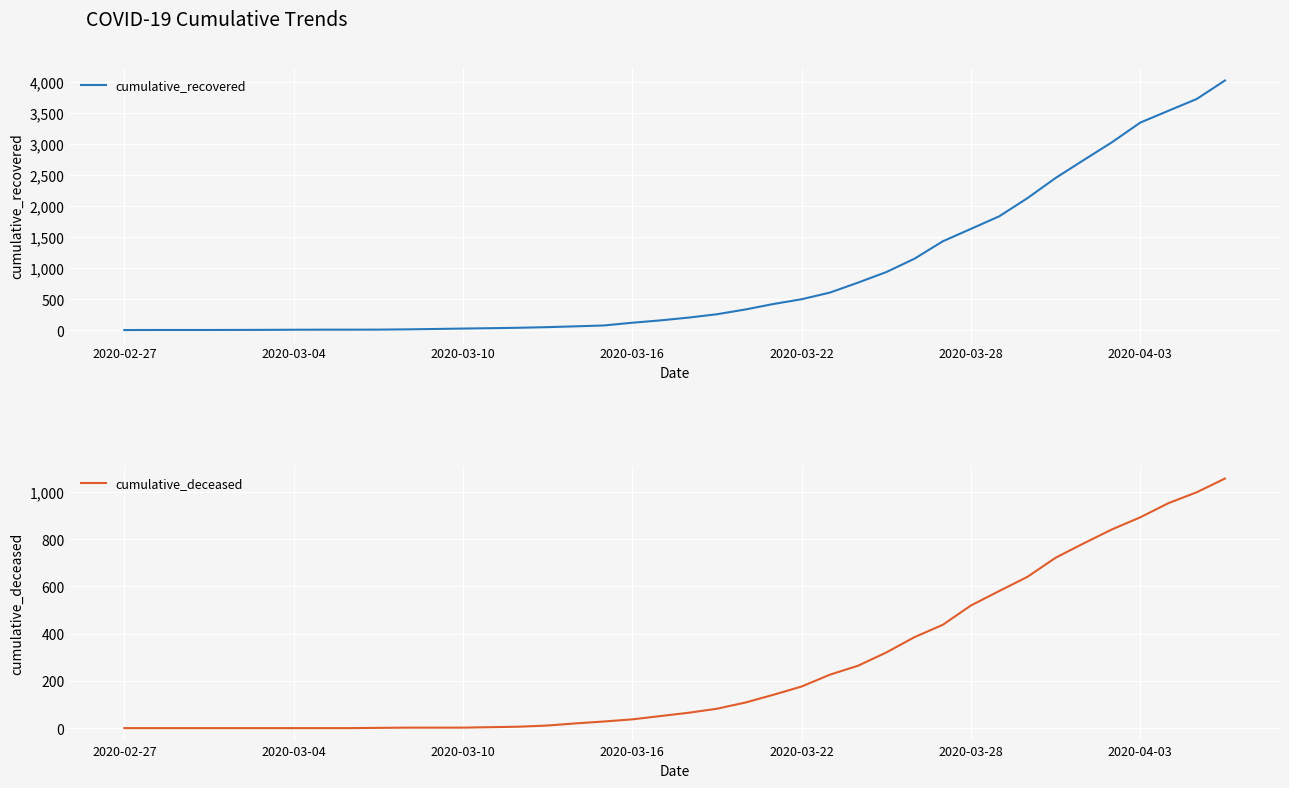

What are all the series names shown in the legend?

cumulative_recovered, cumulative_deceased